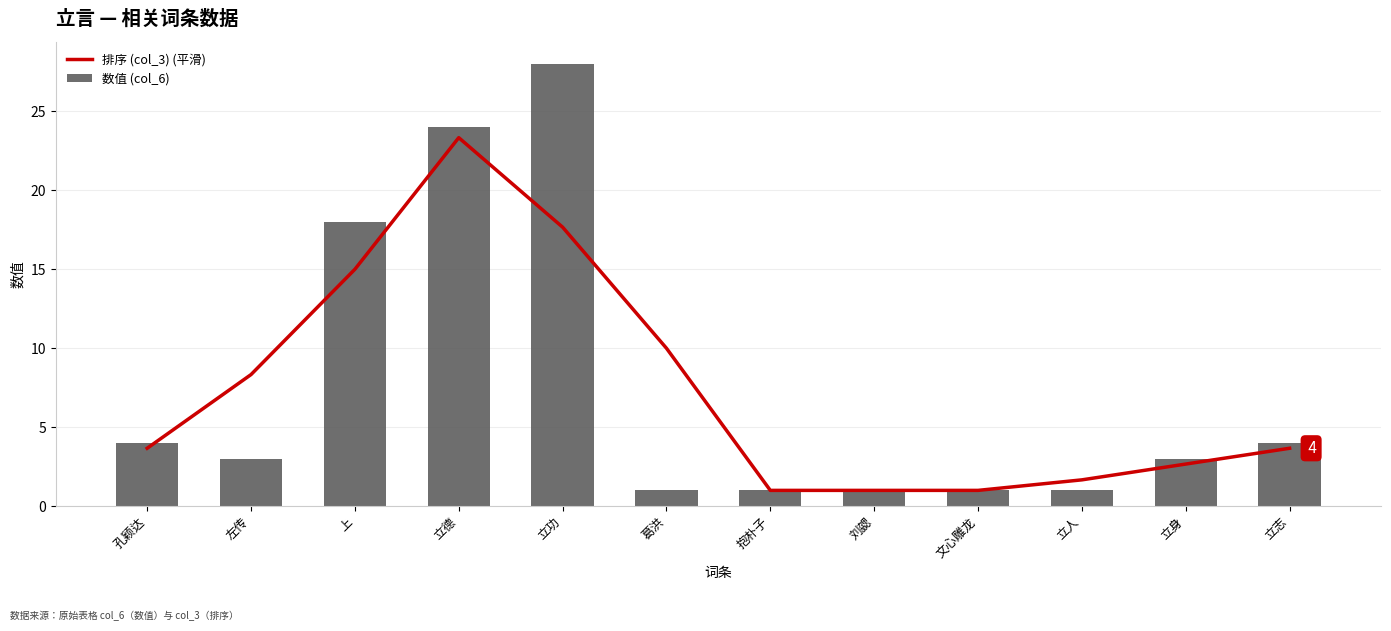

True or false: 排序 (col_3) (平滑) has a value of 8.3 at 左传.

True